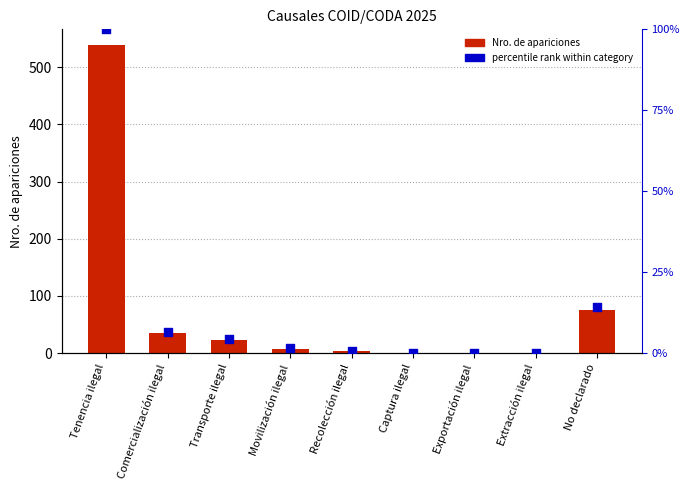

Which series reaches the minimum Y coordinate?

percentile rank within category